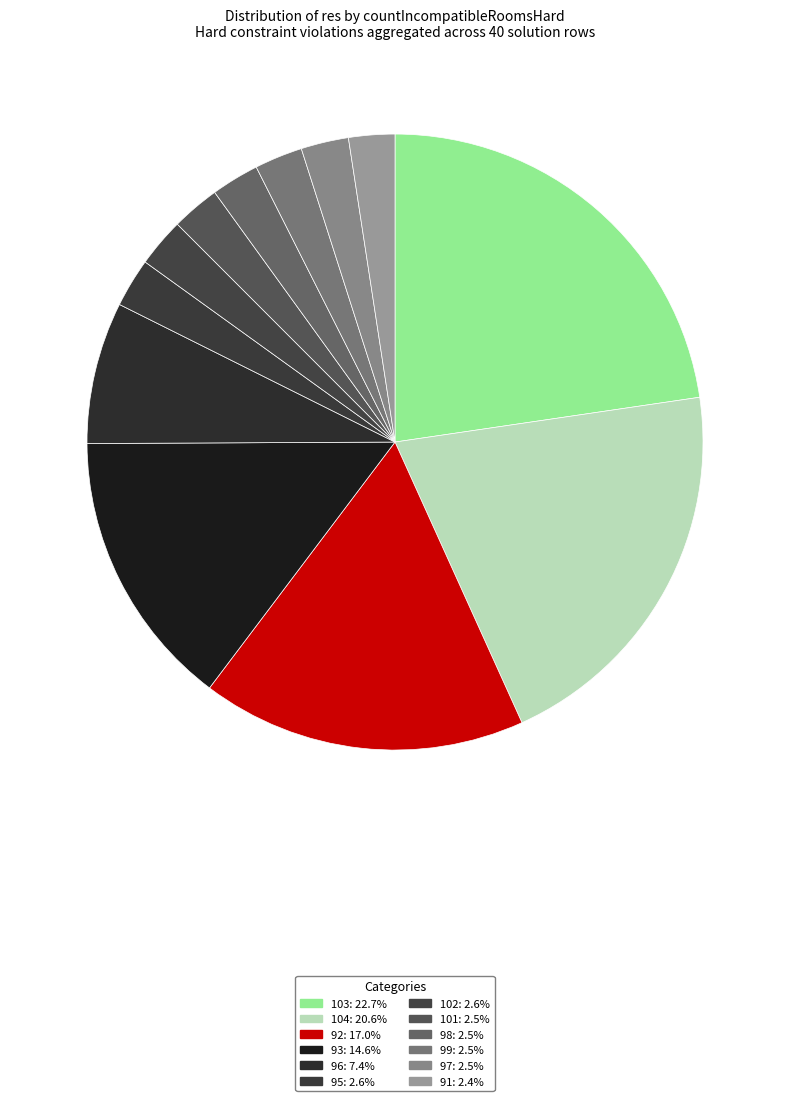

Is there any slice that represents more than half of the pie?

No